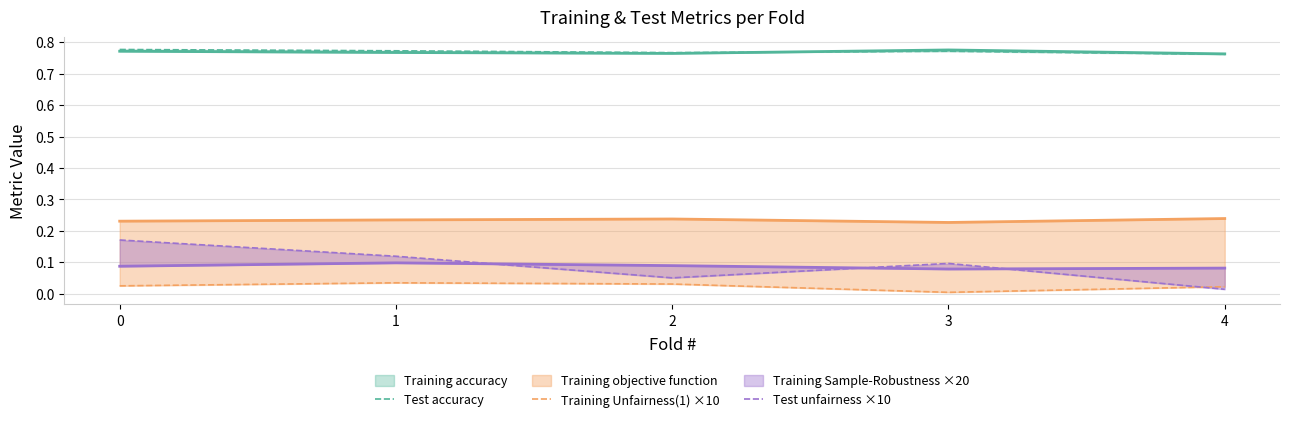

How many interior local valleys does the Training Unfairness(1) ×10 series have?

1